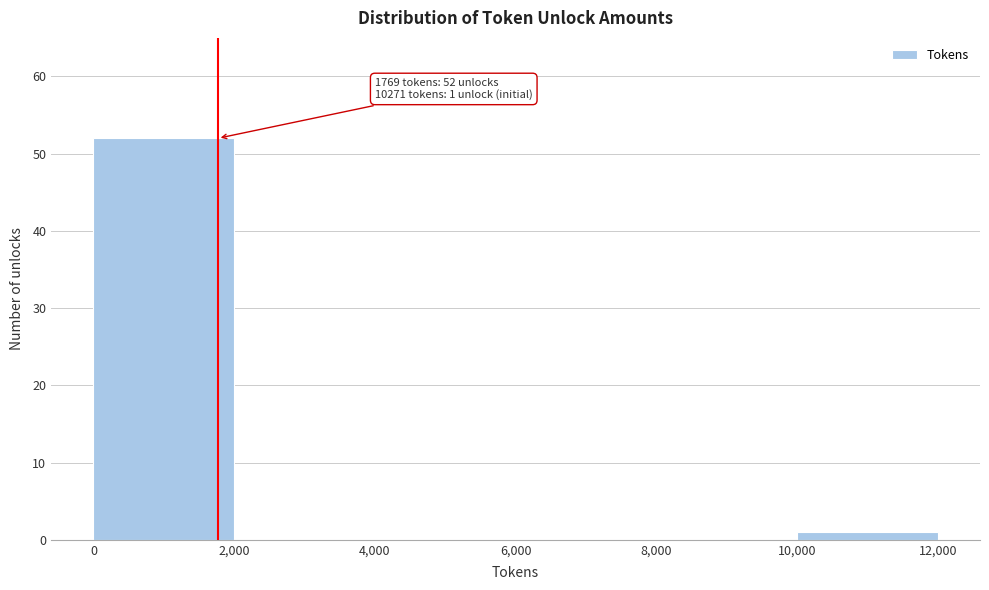

Over which range of the x-axis is the bar tallest?

0 to 2,000